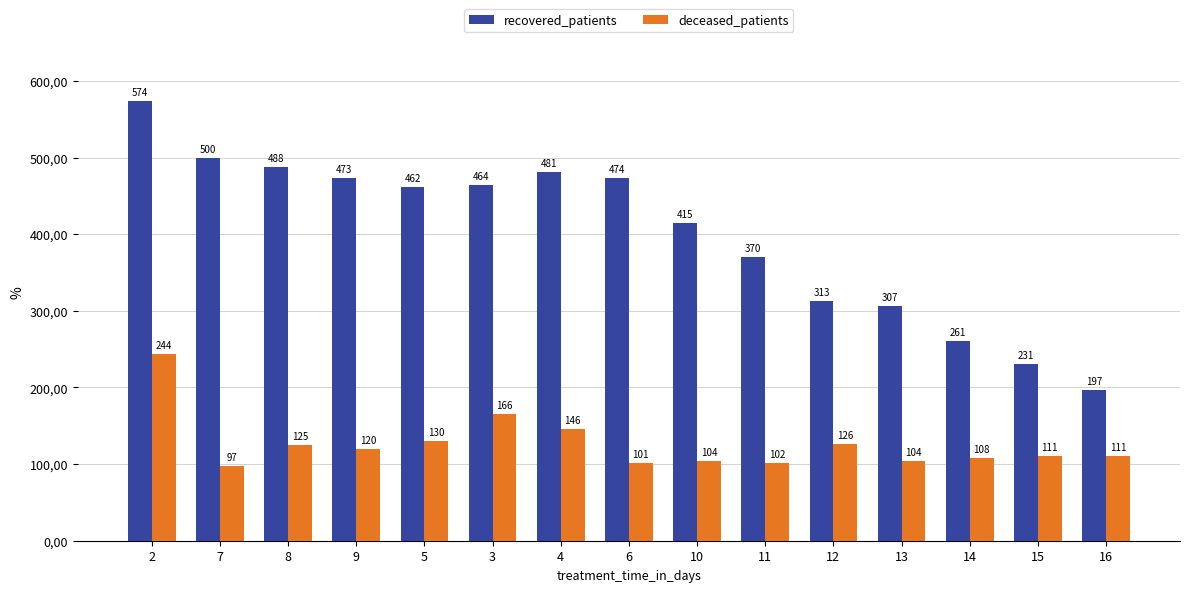

Rank the series at 13 from highest to lowest value.

recovered_patients, deceased_patients